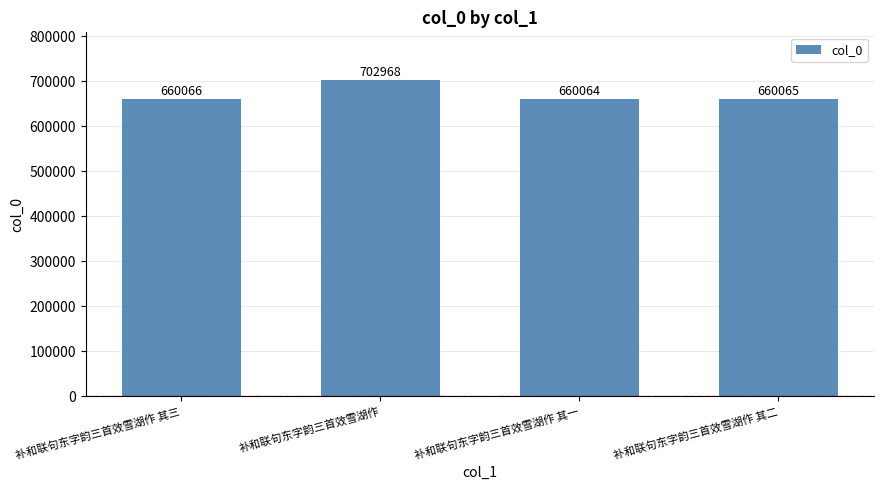

Rank the categories by value from highest to lowest.

补和联句东字韵三首效雪湖作, 补和联句东字韵三首效雪湖作 其三, 补和联句东字韵三首效雪湖作 其二, 补和联句东字韵三首效雪湖作 其一